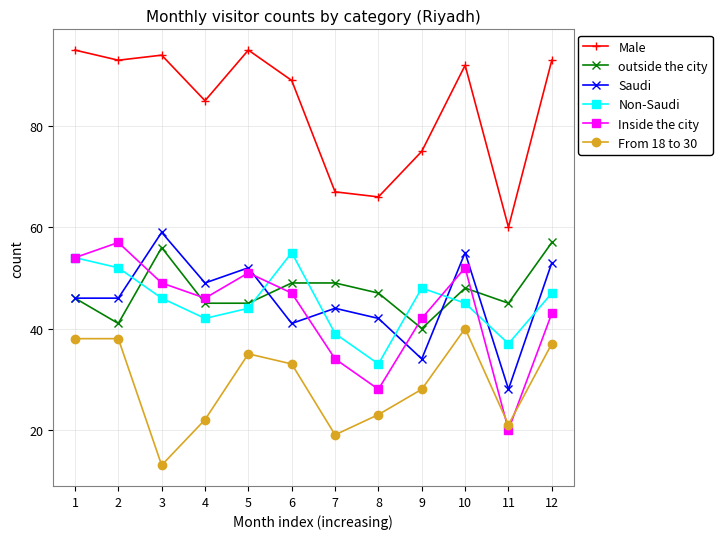

How many lines are shown in the chart?

6